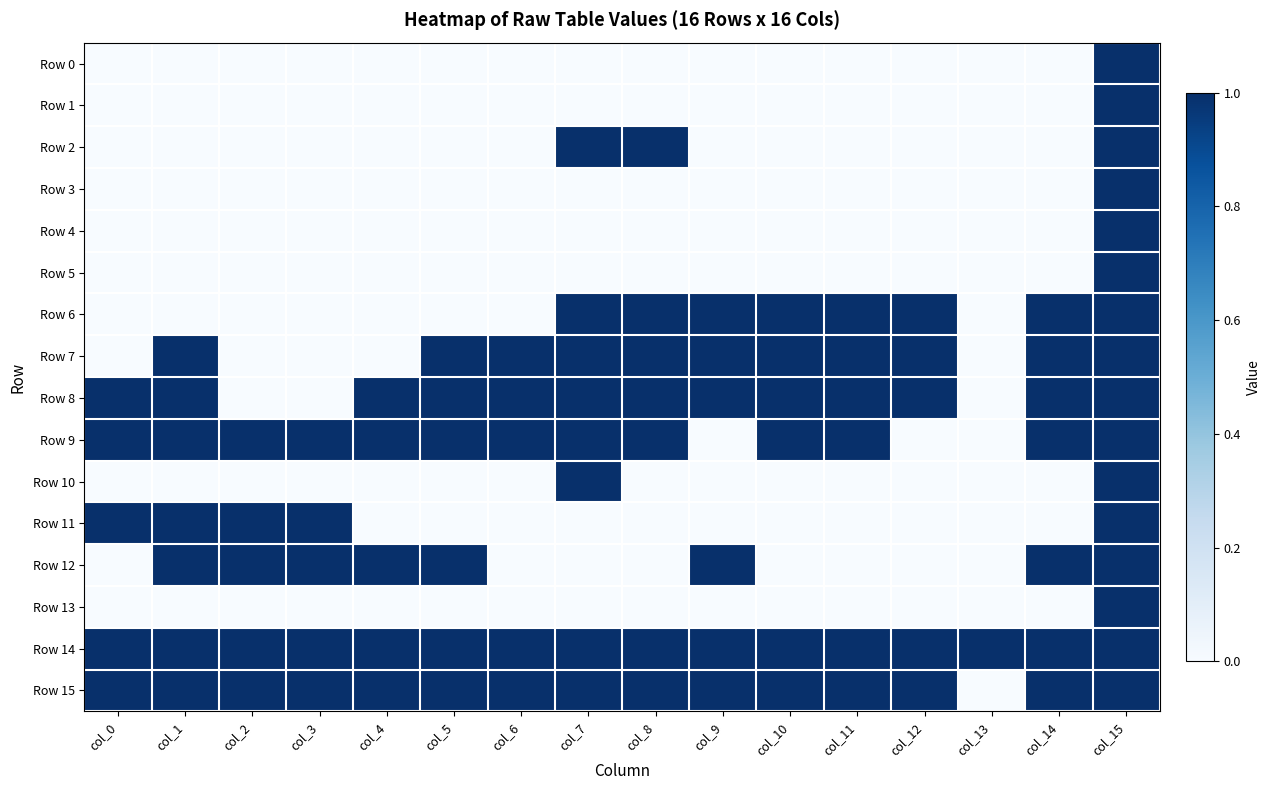

Reading right to left, extract all data points from this chart.

Row 0: col_15=1	col_14=0	col_13=0	col_12=0	col_11=0	col_10=0	col_9=0	col_8=0	col_7=0	col_6=0	col_5=0	col_4=0	col_3=0	col_2=0	col_1=0	col_0=0
Row 1: col_15=1	col_14=0	col_13=0	col_12=0	col_11=0	col_10=0	col_9=0	col_8=0	col_7=0	col_6=0	col_5=0	col_4=0	col_3=0	col_2=0	col_1=0	col_0=0
Row 2: col_15=1	col_14=0	col_13=0	col_12=0	col_11=0	col_10=0	col_9=0	col_8=1	col_7=1	col_6=0	col_5=0	col_4=0	col_3=0	col_2=0	col_1=0	col_0=0
Row 3: col_15=1	col_14=0	col_13=0	col_12=0	col_11=0	col_10=0	col_9=0	col_8=0	col_7=0	col_6=0	col_5=0	col_4=0	col_3=0	col_2=0	col_1=0	col_0=0
Row 4: col_15=1	col_14=0	col_13=0	col_12=0	col_11=0	col_10=0	col_9=0	col_8=0	col_7=0	col_6=0	col_5=0	col_4=0	col_3=0	col_2=0	col_1=0	col_0=0
Row 5: col_15=1	col_14=0	col_13=0	col_12=0	col_11=0	col_10=0	col_9=0	col_8=0	col_7=0	col_6=0	col_5=0	col_4=0	col_3=0	col_2=0	col_1=0	col_0=0
Row 6: col_15=1	col_14=1	col_13=0	col_12=1	col_11=1	col_10=1	col_9=1	col_8=1	col_7=1	col_6=0	col_5=0	col_4=0	col_3=0	col_2=0	col_1=0	col_0=0
Row 7: col_15=1	col_14=1	col_13=0	col_12=1	col_11=1	col_10=1	col_9=1	col_8=1	col_7=1	col_6=1	col_5=1	col_4=0	col_3=0	col_2=0	col_1=1	col_0=0
Row 8: col_15=1	col_14=1	col_13=0	col_12=1	col_11=1	col_10=1	col_9=1	col_8=1	col_7=1	col_6=1	col_5=1	col_4=1	col_3=0	col_2=0	col_1=1	col_0=1
Row 9: col_15=1	col_14=1	col_13=0	col_12=0	col_11=1	col_10=1	col_9=0	col_8=1	col_7=1	col_6=1	col_5=1	col_4=1	col_3=1	col_2=1	col_1=1	col_0=1
Row 10: col_15=1	col_14=0	col_13=0	col_12=0	col_11=0	col_10=0	col_9=0	col_8=0	col_7=1	col_6=0	col_5=0	col_4=0	col_3=0	col_2=0	col_1=0	col_0=0
Row 11: col_15=1	col_14=0	col_13=0	col_12=0	col_11=0	col_10=0	col_9=0	col_8=0	col_7=0	col_6=0	col_5=0	col_4=0	col_3=1	col_2=1	col_1=1	col_0=1
Row 12: col_15=1	col_14=1	col_13=0	col_12=0	col_11=0	col_10=0	col_9=1	col_8=0	col_7=0	col_6=0	col_5=1	col_4=1	col_3=1	col_2=1	col_1=1	col_0=0
Row 13: col_15=1	col_14=0	col_13=0	col_12=0	col_11=0	col_10=0	col_9=0	col_8=0	col_7=0	col_6=0	col_5=0	col_4=0	col_3=0	col_2=0	col_1=0	col_0=0
Row 14: col_15=1	col_14=1	col_13=1	col_12=1	col_11=1	col_10=1	col_9=1	col_8=1	col_7=1	col_6=1	col_5=1	col_4=1	col_3=1	col_2=1	col_1=1	col_0=1
Row 15: col_15=1	col_14=1	col_13=0	col_12=1	col_11=1	col_10=1	col_9=1	col_8=1	col_7=1	col_6=1	col_5=1	col_4=1	col_3=1	col_2=1	col_1=1	col_0=1